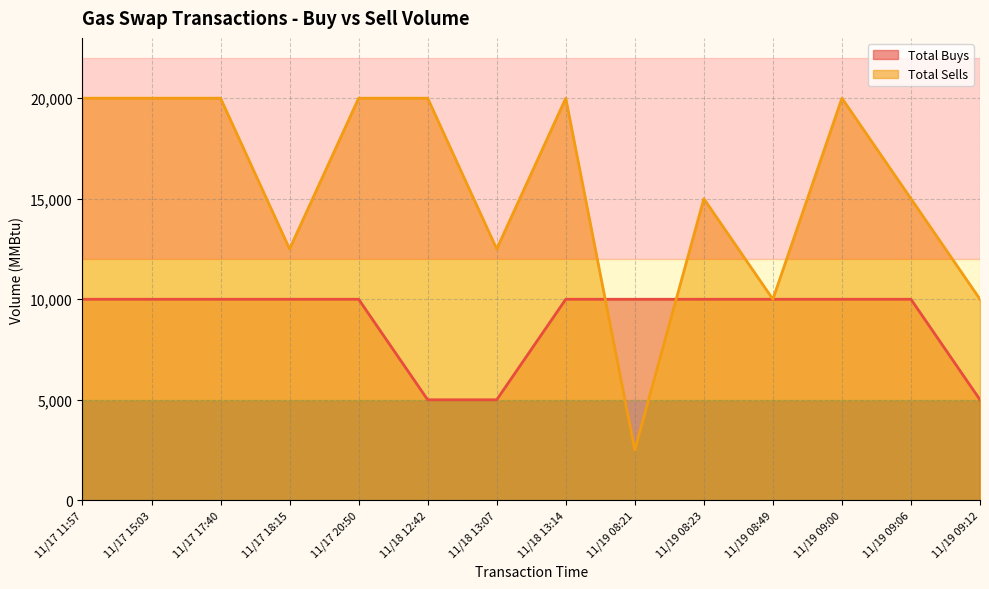

Count the number of categories in the chart.

14